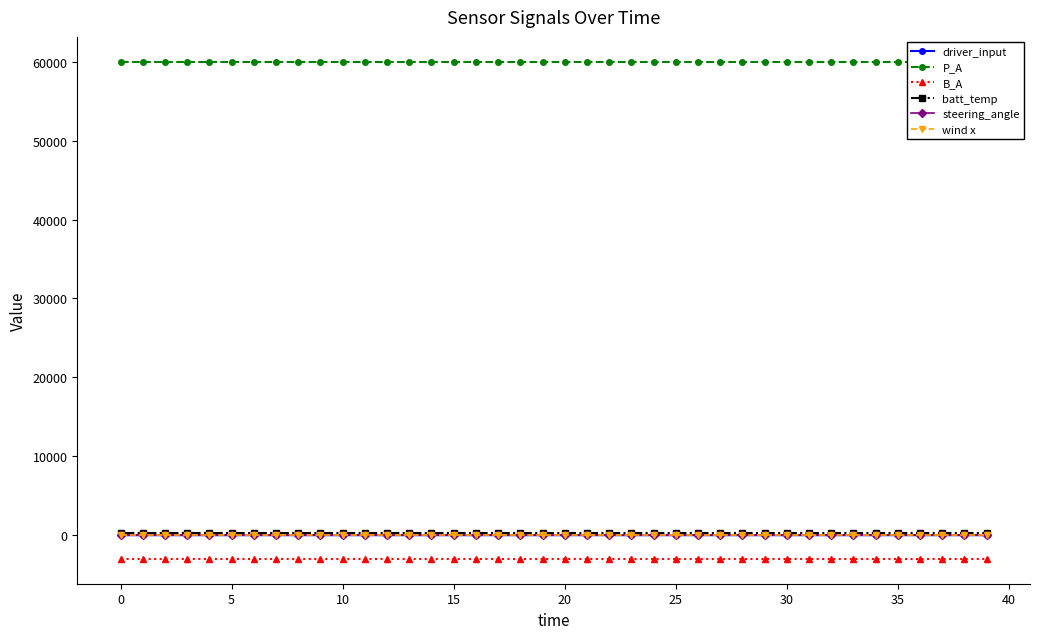

The value of driver_input at 19 is -0.1. True or false?

True